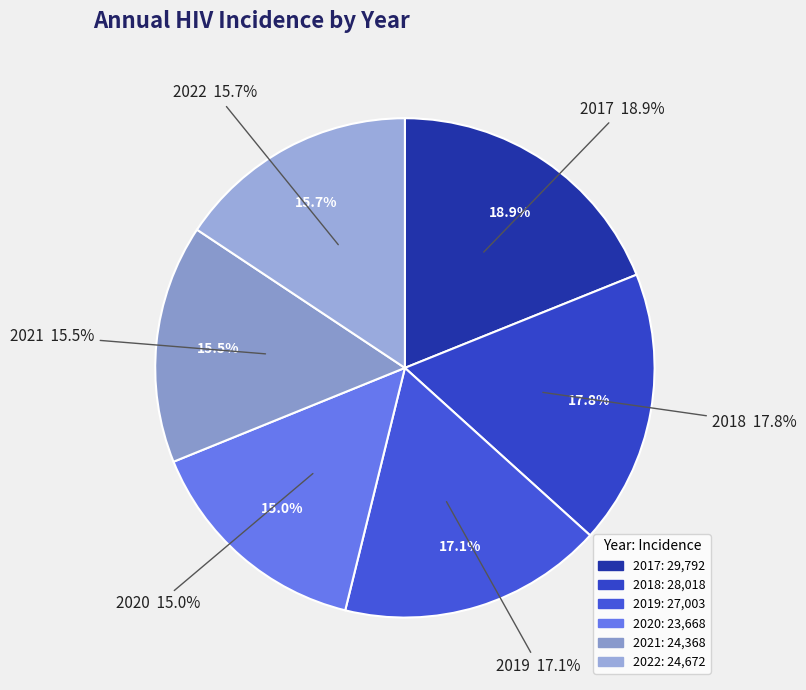

To the nearest percent, what is the average slice percentage?

17%